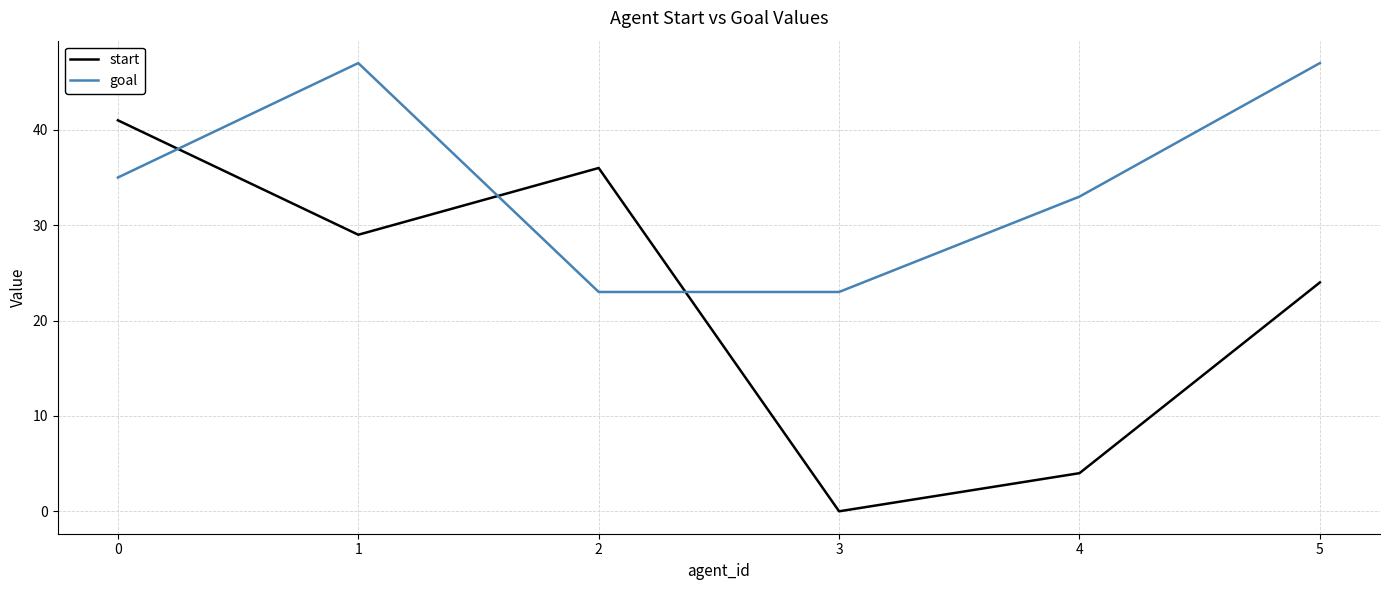

Is it true that goal equals 47 at 1?

True